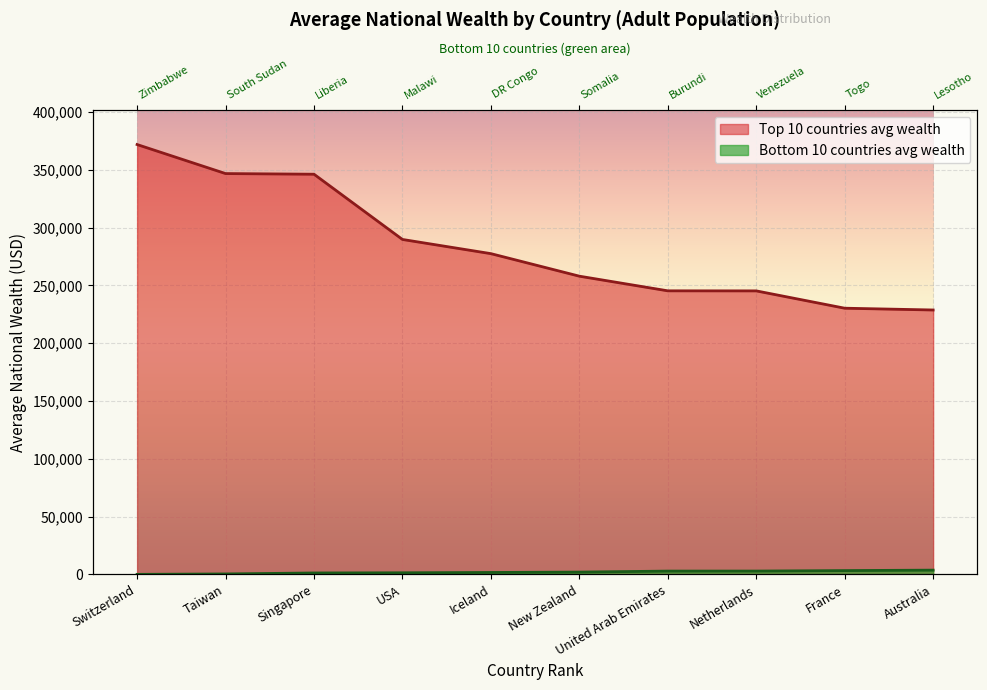

True or false: Bottom 10 countries avg wealth and Top 10 countries avg wealth intersect in this chart.

False